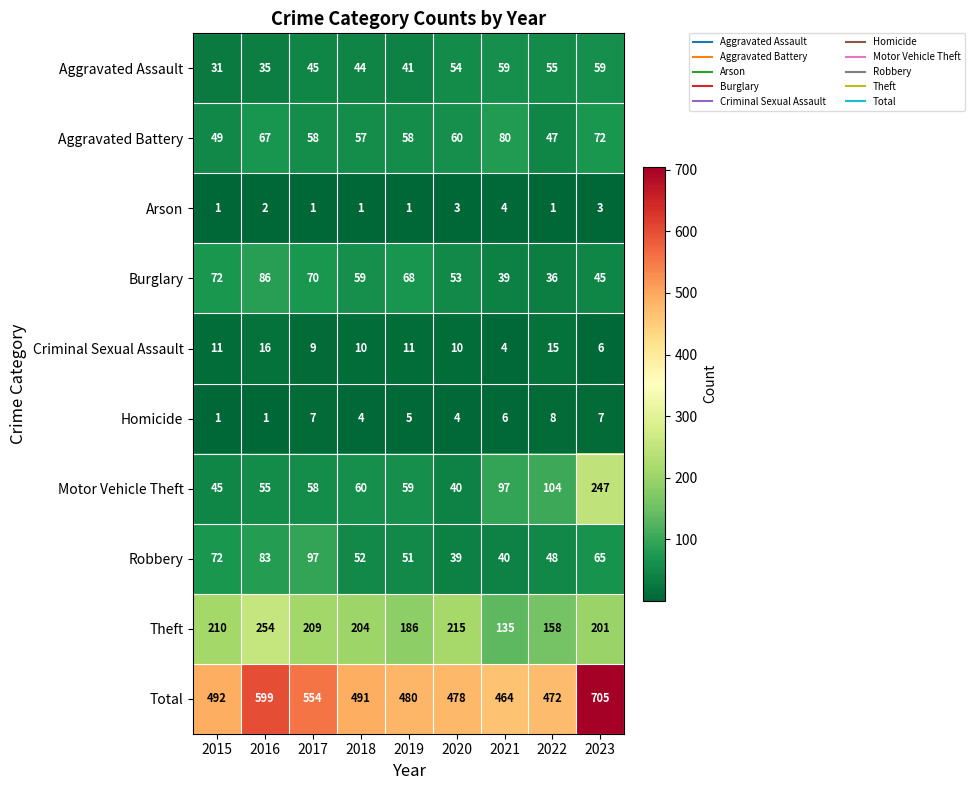

What is the spread (max minus min) of values at 2020?

475